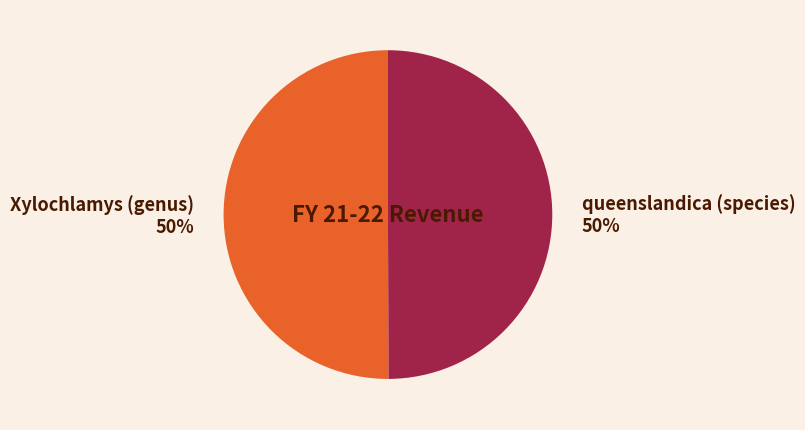

To the nearest percent, what is the average slice percentage?

50%